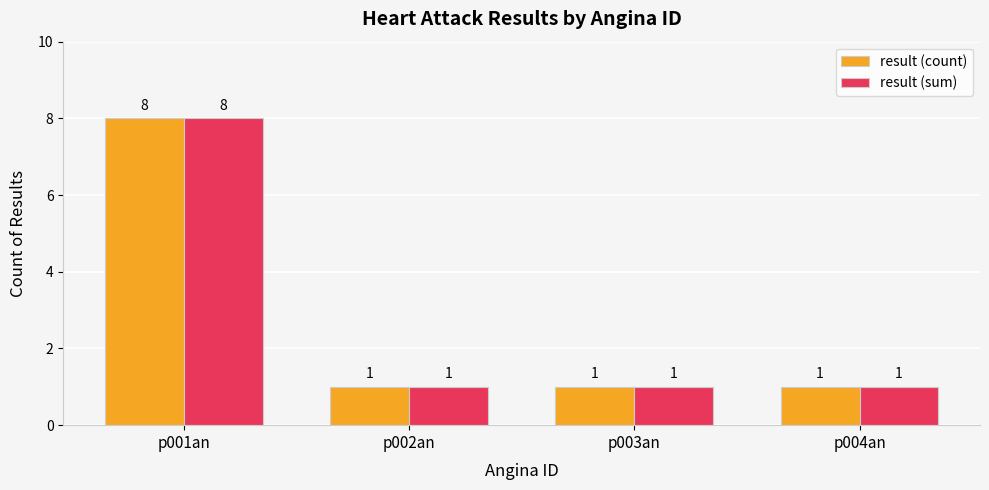

At which category does the chart reach its peak across all series?

p001an